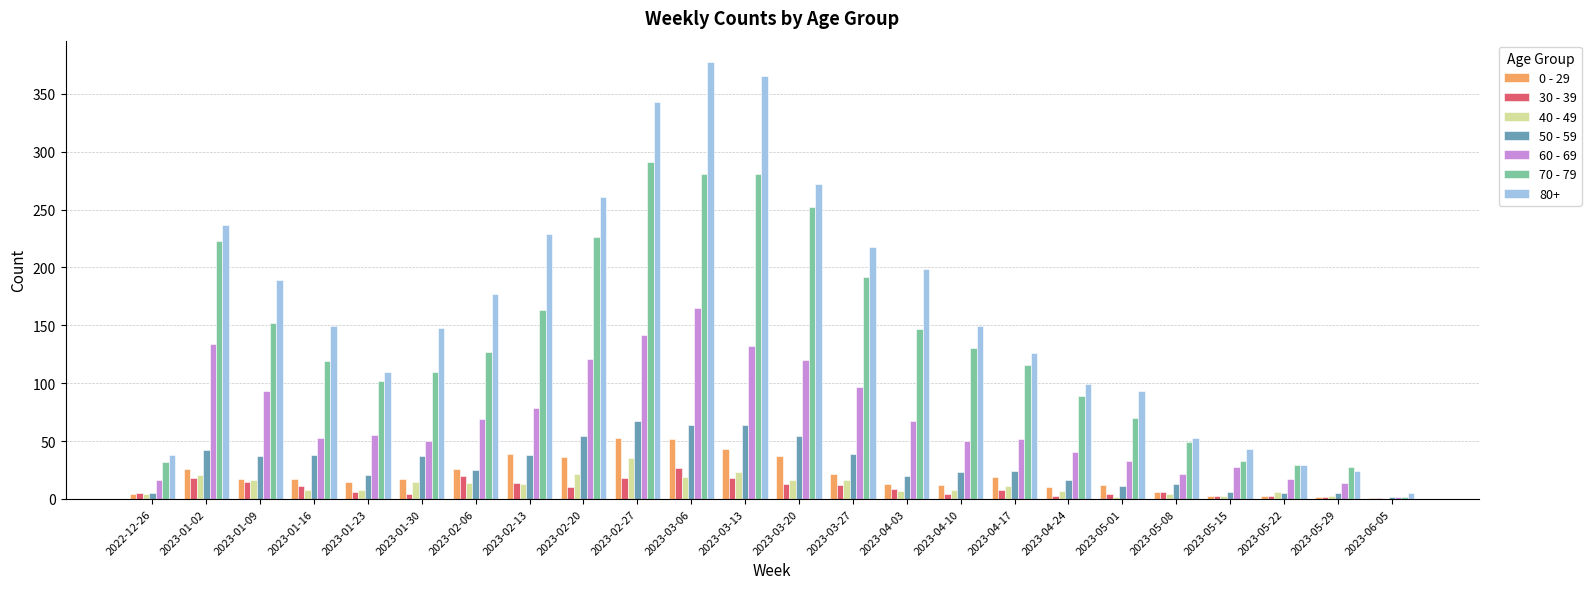

Read the 70 - 79 value at 2023-02-27, to the nearest 50.

300